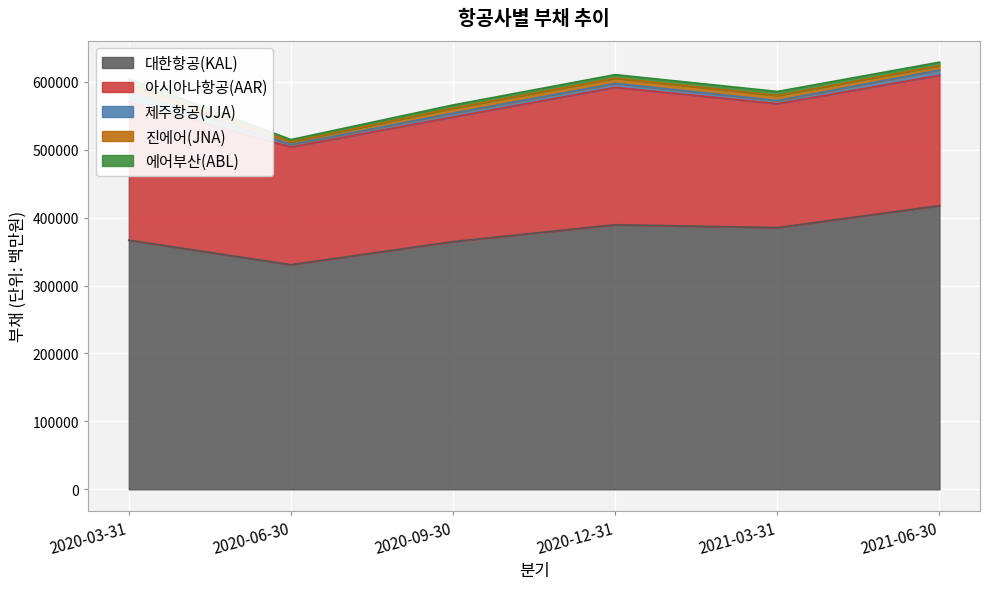

How many interior local valleys does the 아시아나항공(AAR) series have?

2